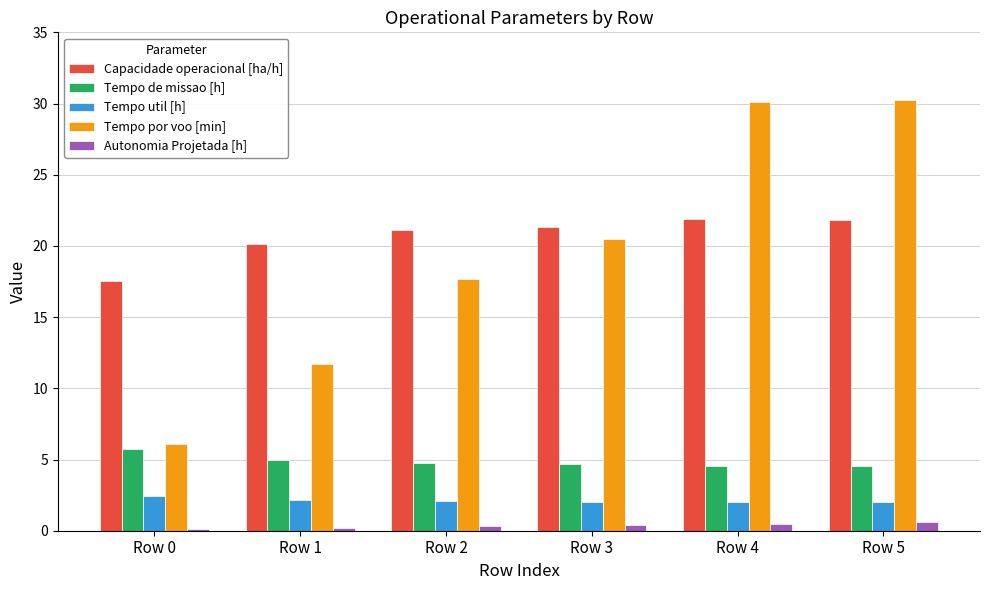

Is the value of Autonomia Projetada [h] at Row 0 greater than the value of Tempo util [h] at Row 1?

No